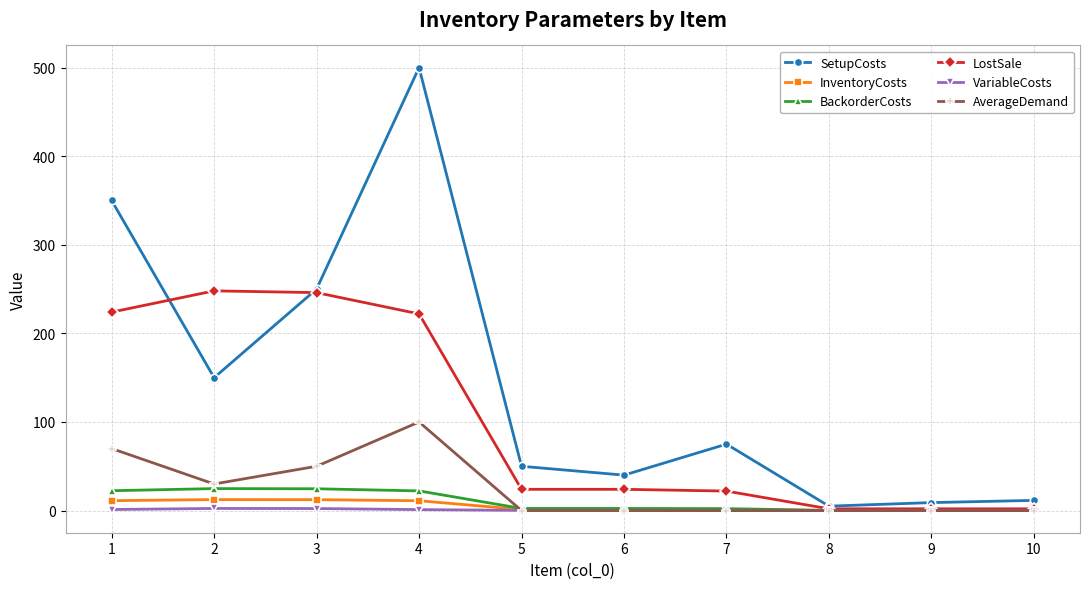

Which label corresponds to the largest value in the chart?

4